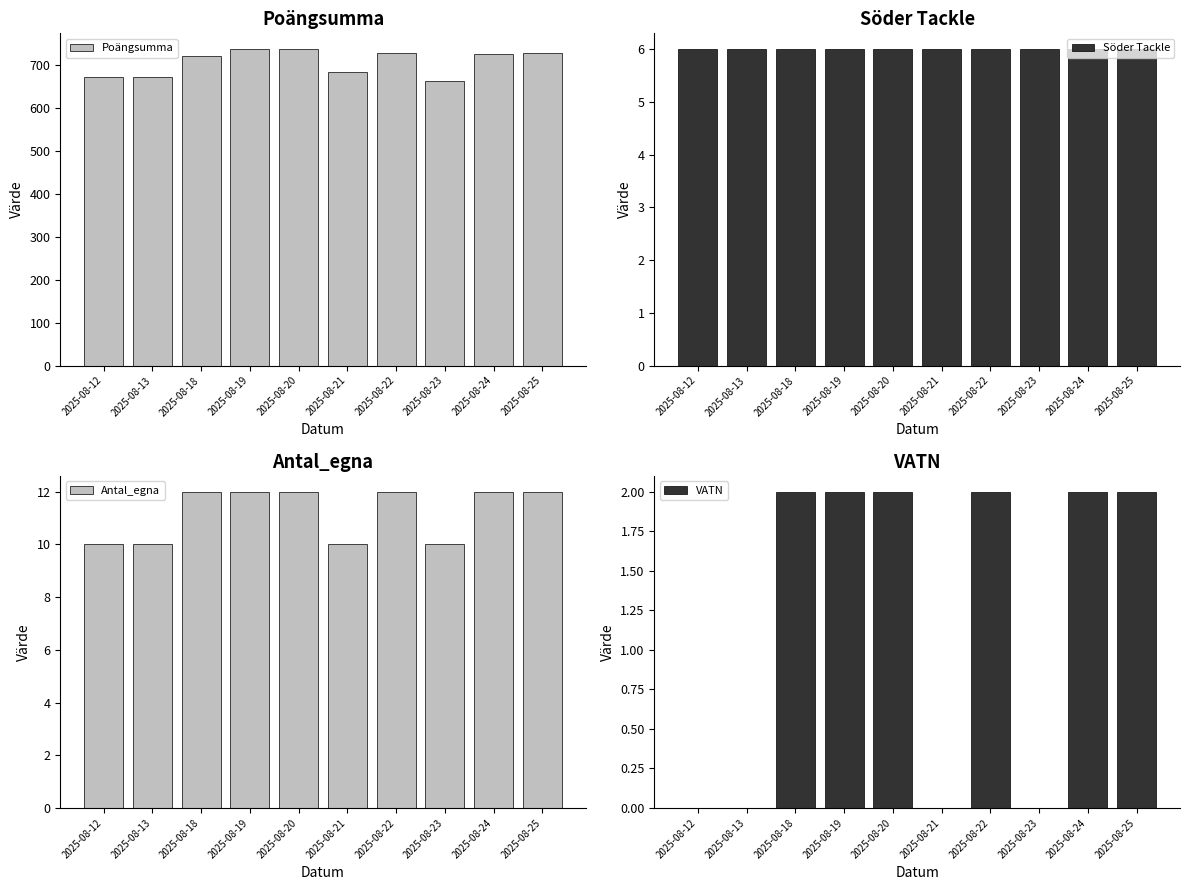

What are all the series names shown in the legend?

Poängsumma, Söder Tackle, Antal_egna, VATN